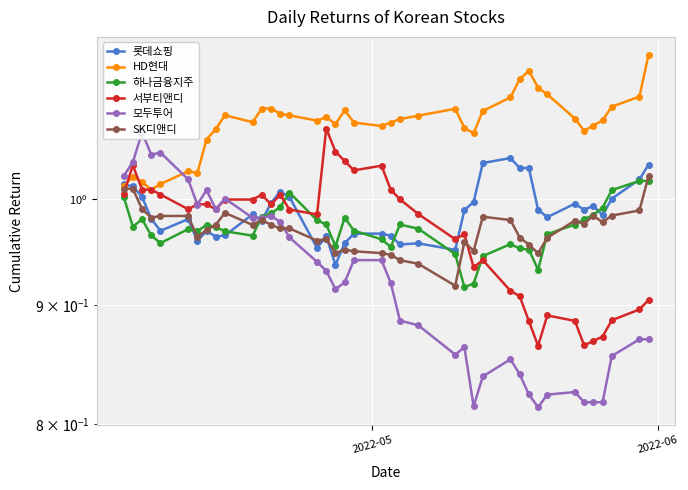

The value of HD현대 at 10 is 0.4. True or false?

False